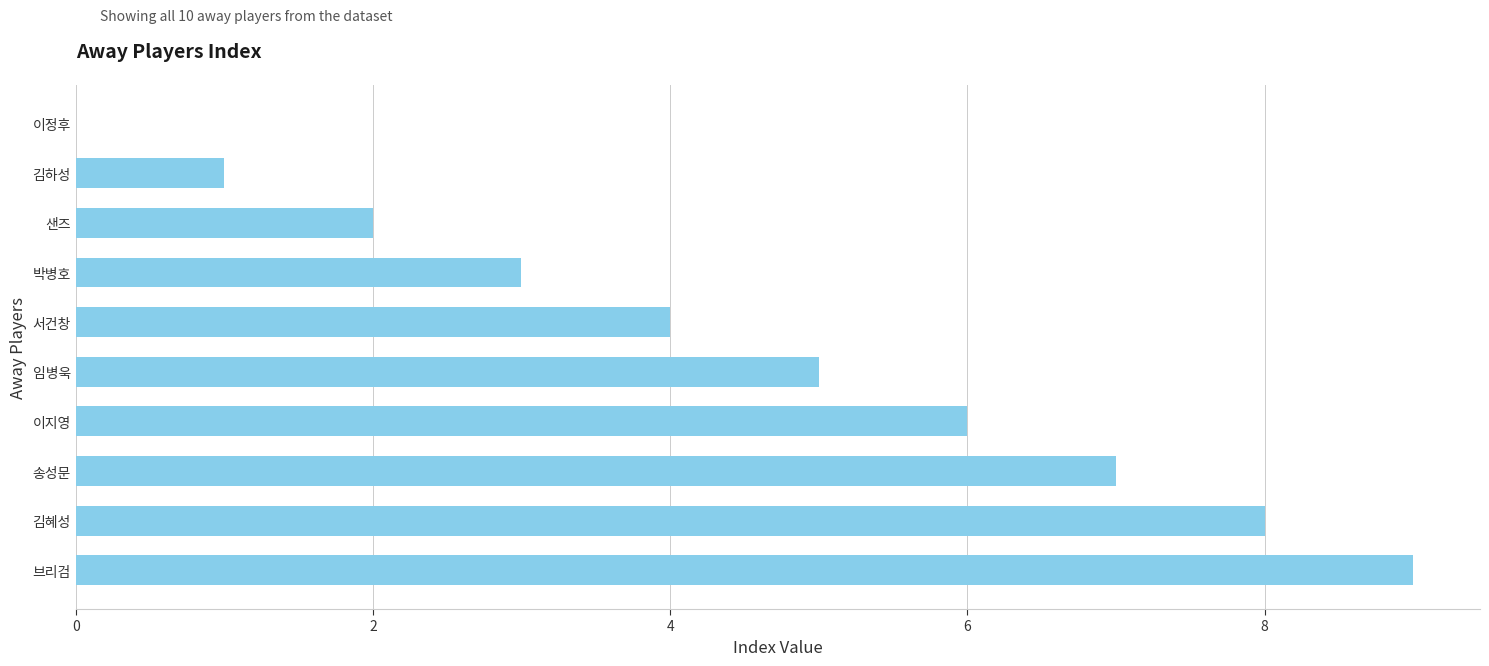

How many values are above zero?

9